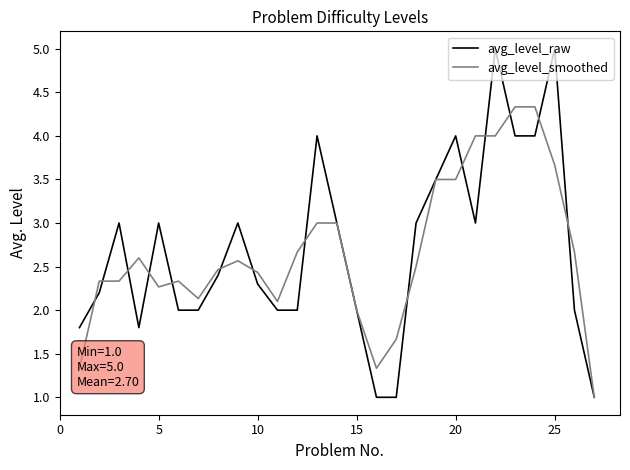

How many lines are shown in the chart?

2